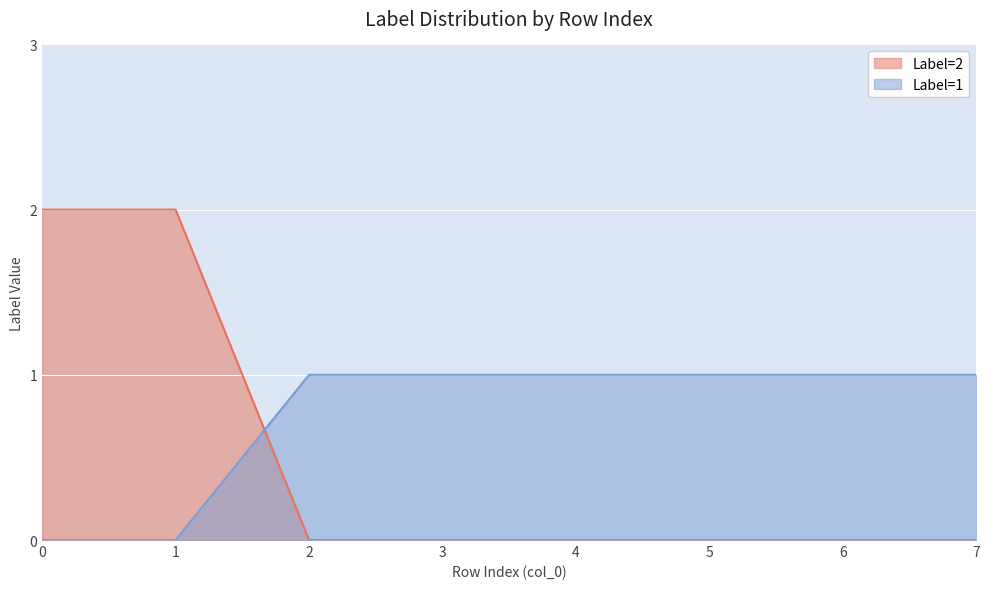

What are all the series names shown in the legend?

Label=2, Label=1